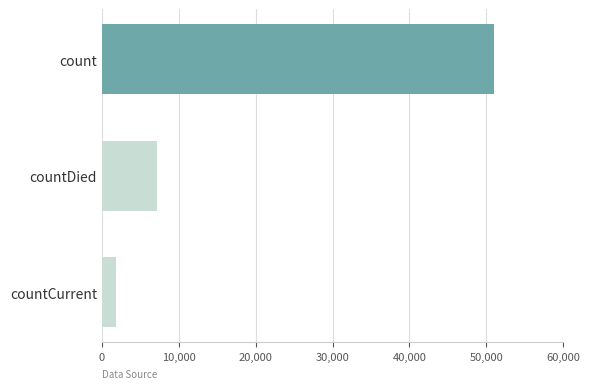

Is it true that the value at countCurrent is 1778?

True